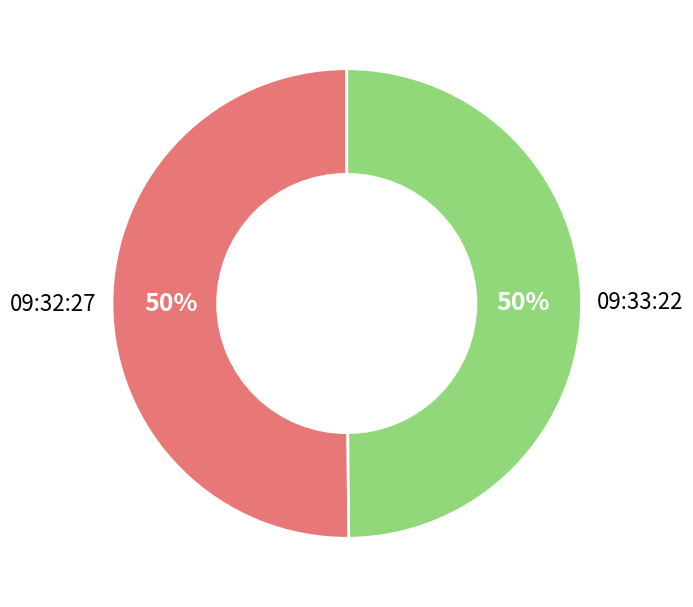

To the nearest percent, what is the average slice percentage?

50%